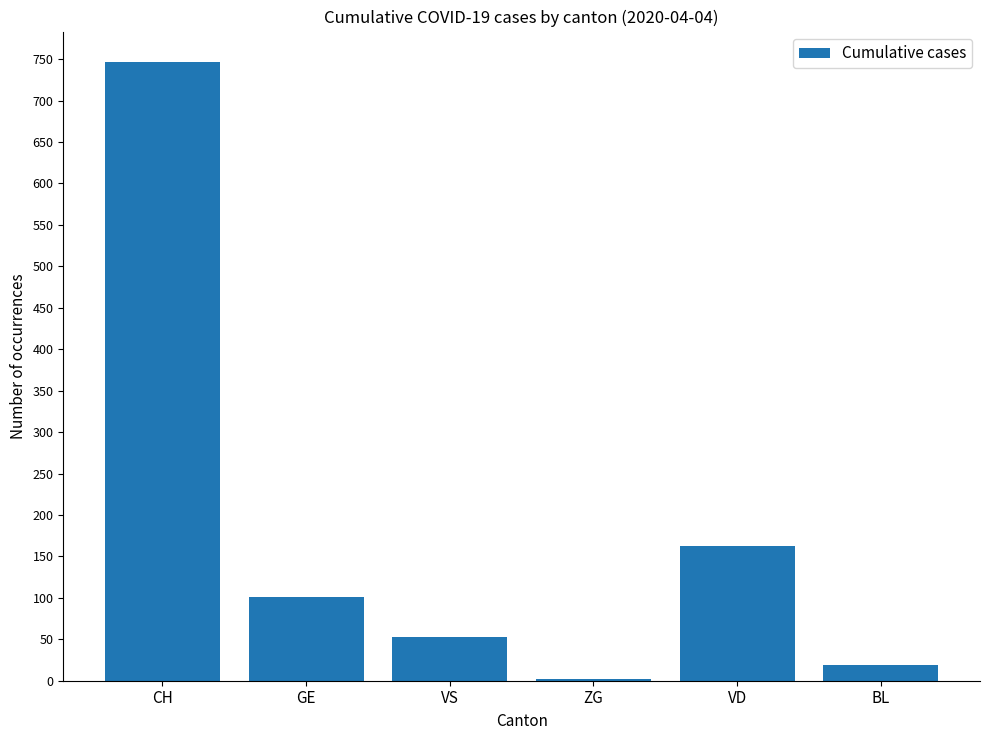

What is the change in value from CH to BL?

-727